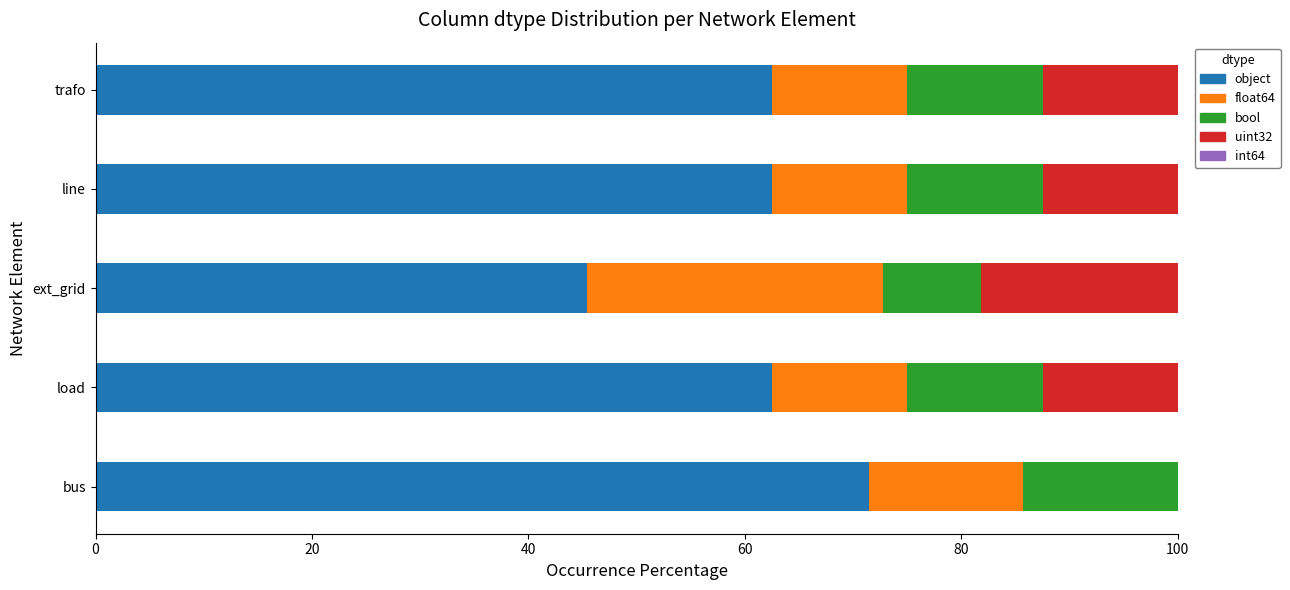

What is the sum of all object values?

304.4